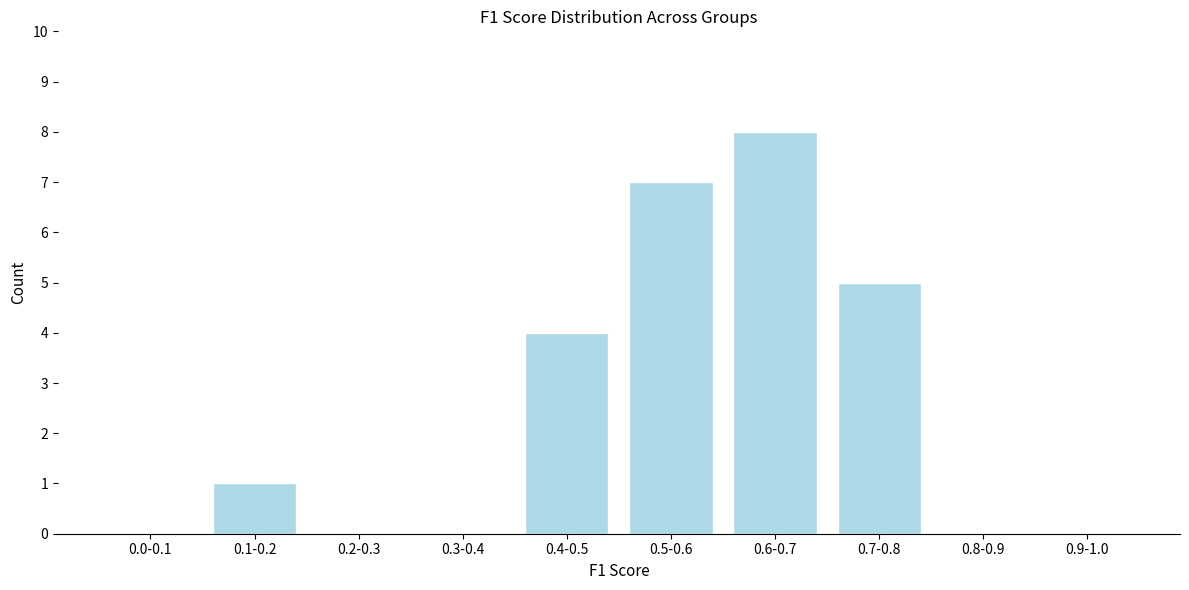

Reading right to left, list all the values displayed in this chart.

0.9-1.0=0	0.8-0.9=0	0.7-0.8=5	0.6-0.7=8	0.5-0.6=7	0.4-0.5=4	0.3-0.4=0	0.2-0.3=0	0.1-0.2=1	0.0-0.1=0